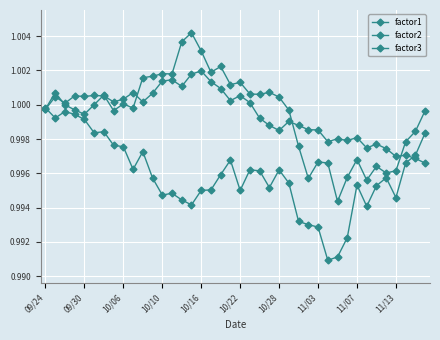

How many distinct data groups are displayed?

3